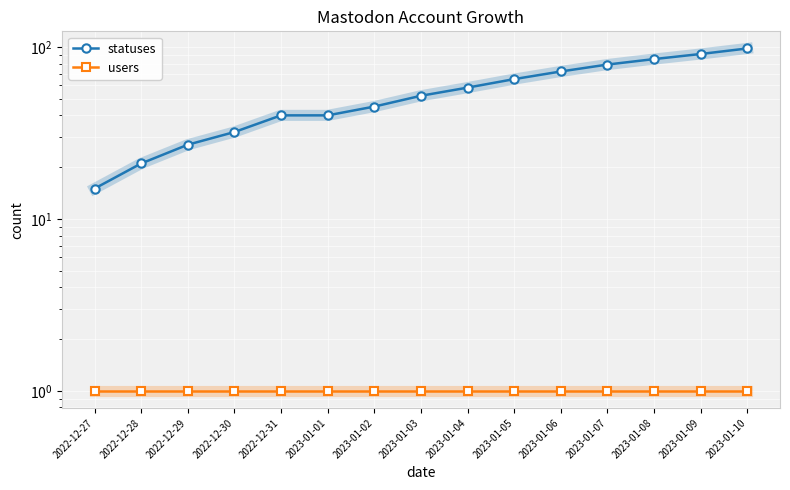

At which category is the sum across all series the highest?

2023-01-10